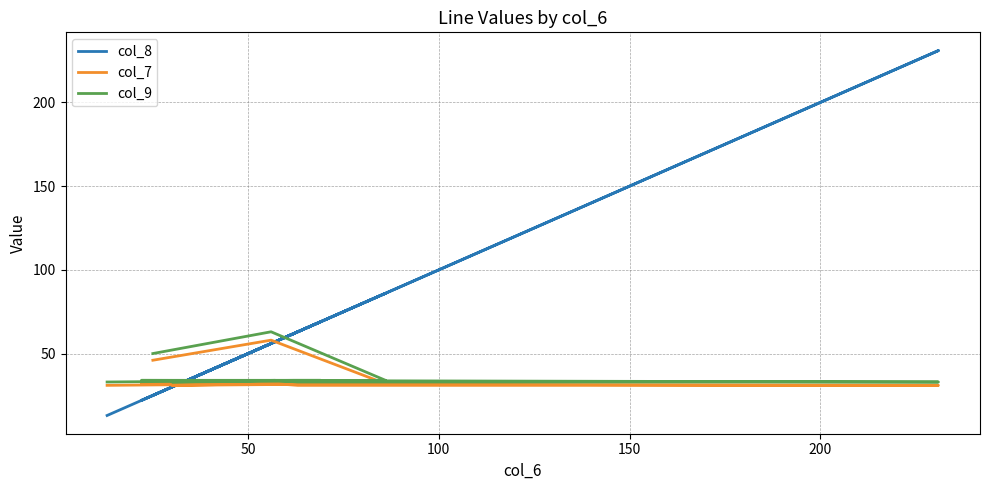

What is the highest value of the col_8 series?

231